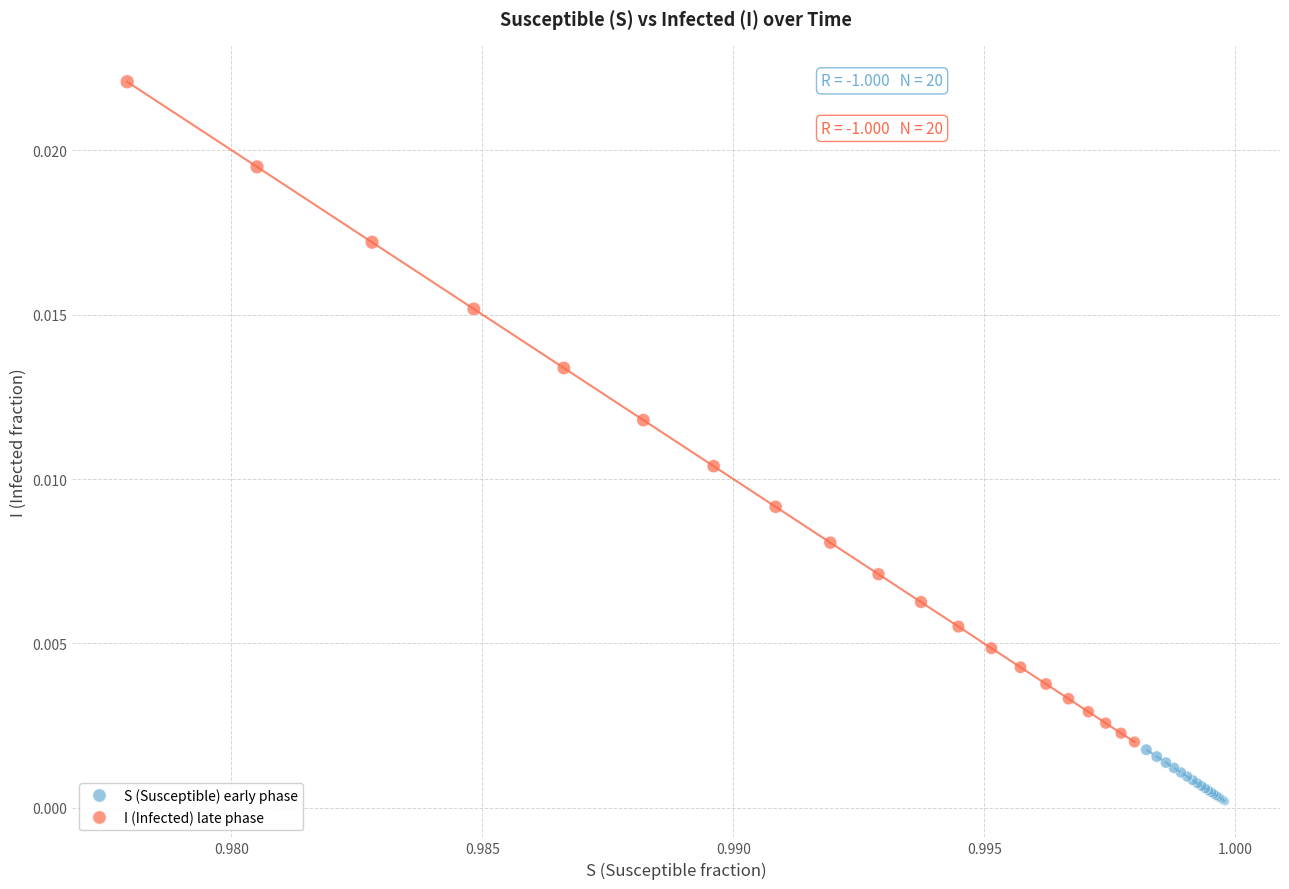

Which series reaches the minimum Y coordinate?

S (Susceptible) early phase